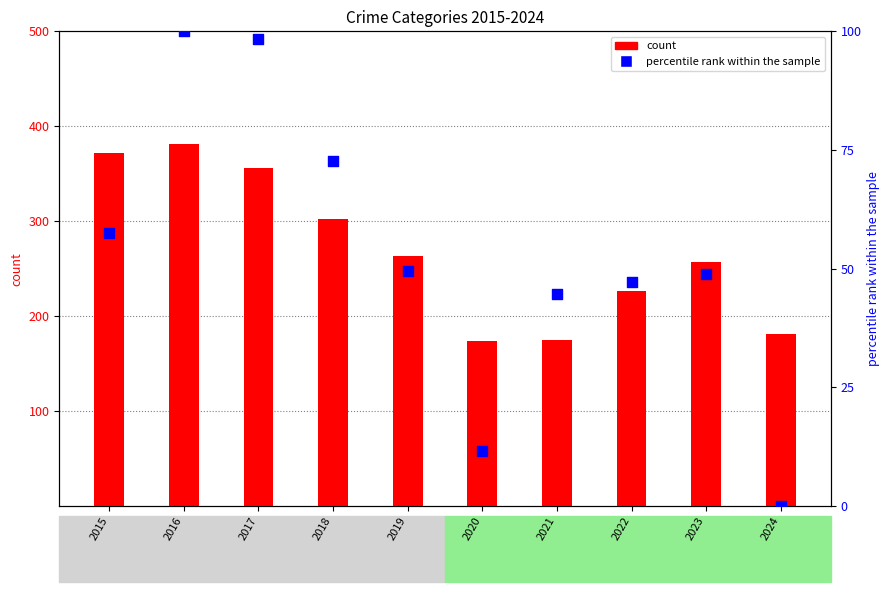

Which series has the largest total across all categories?

count (Robbery)